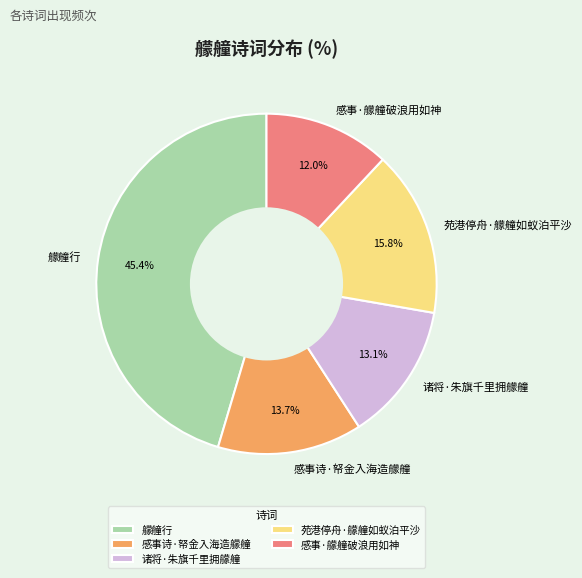

Is it true that 诸将·朱旗千里拥艨艟 is 13% of the pie?

True